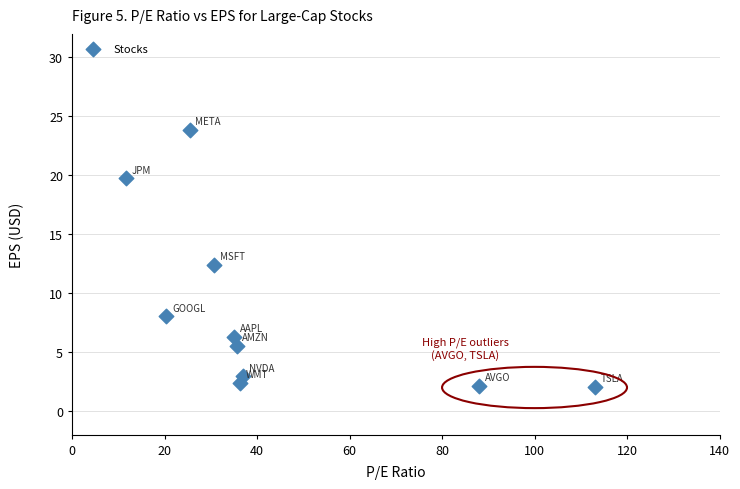

What Y value in the scatter plot is closest to 12?

12.4